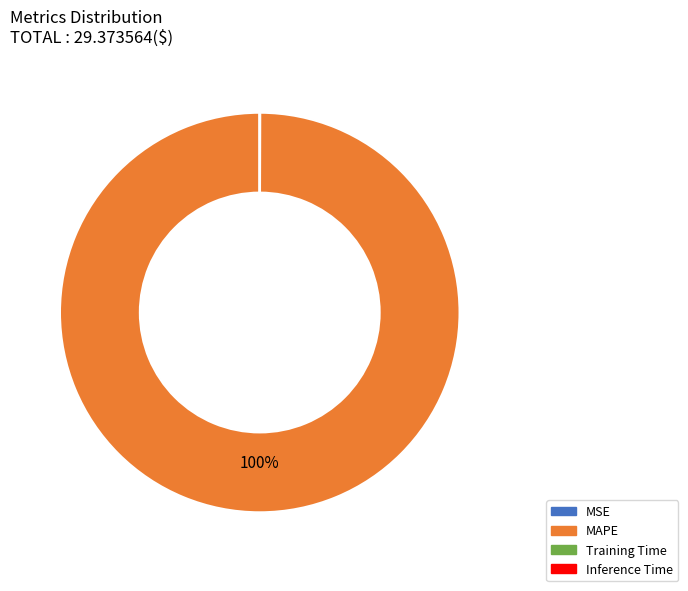

Is there a majority slice in this chart?

Yes